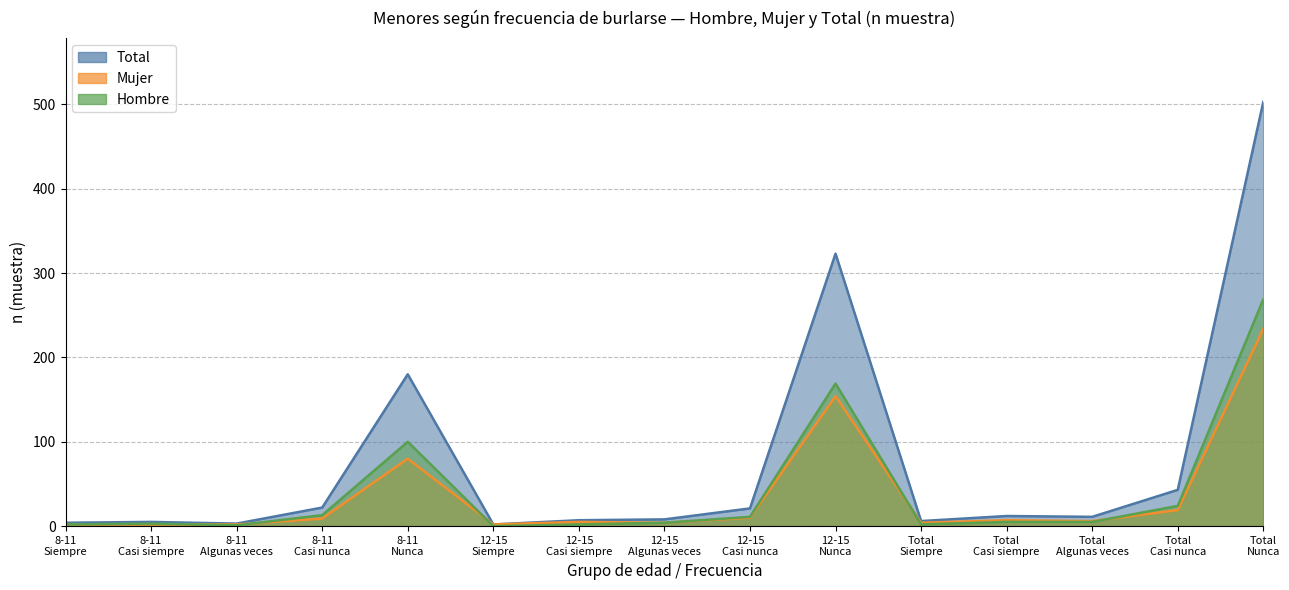

What is the maximum value for Hombre n (muestra)?

269